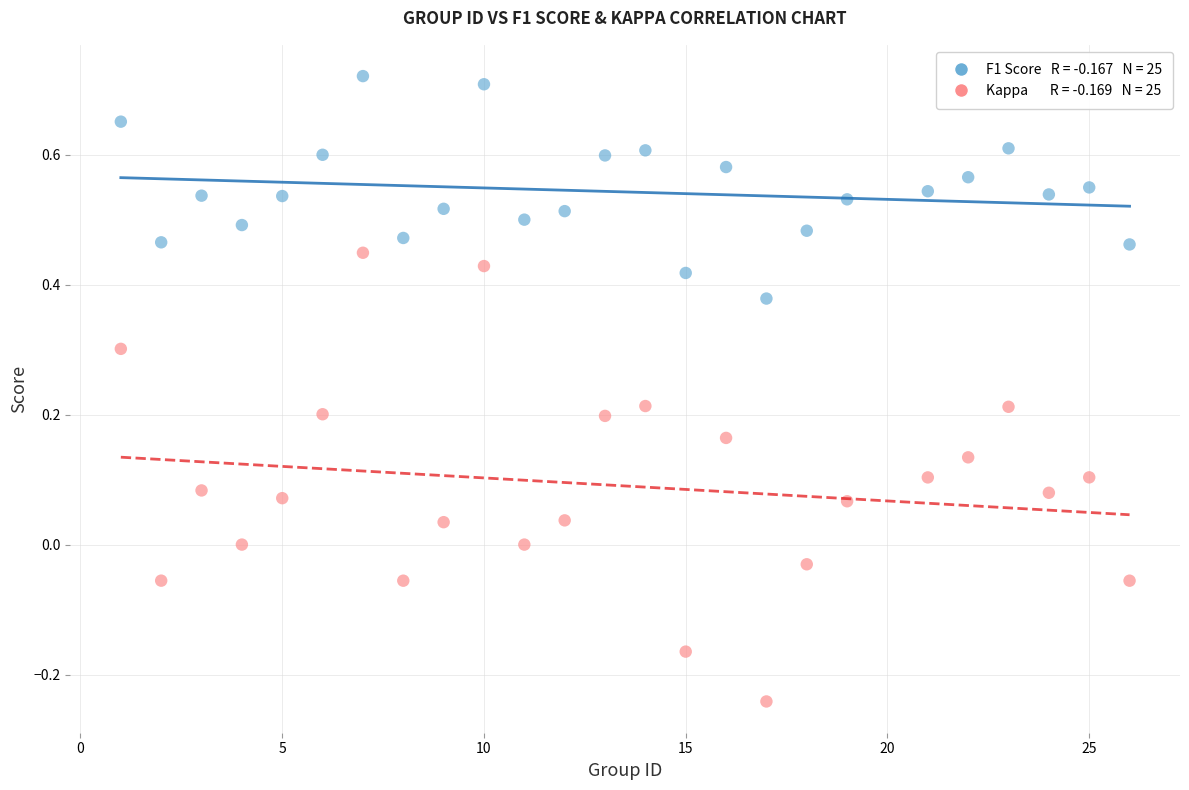

Across all data points, what is the range of Y values (max minus min)?

1.0